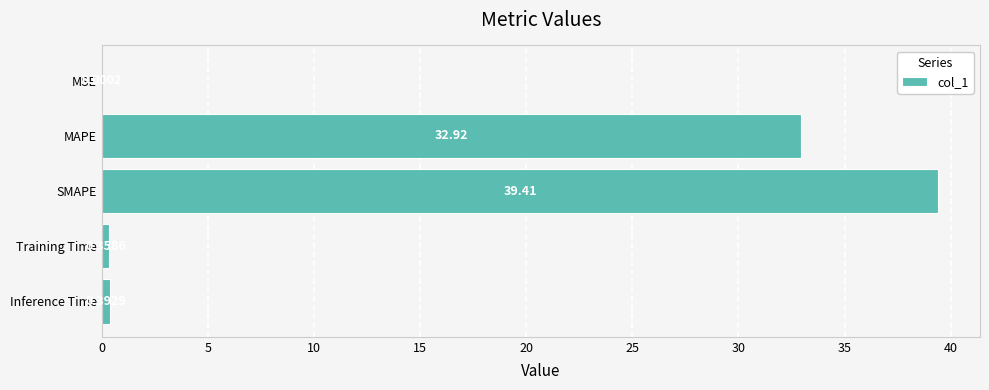

Which category has the highest value across all series?

SMAPE